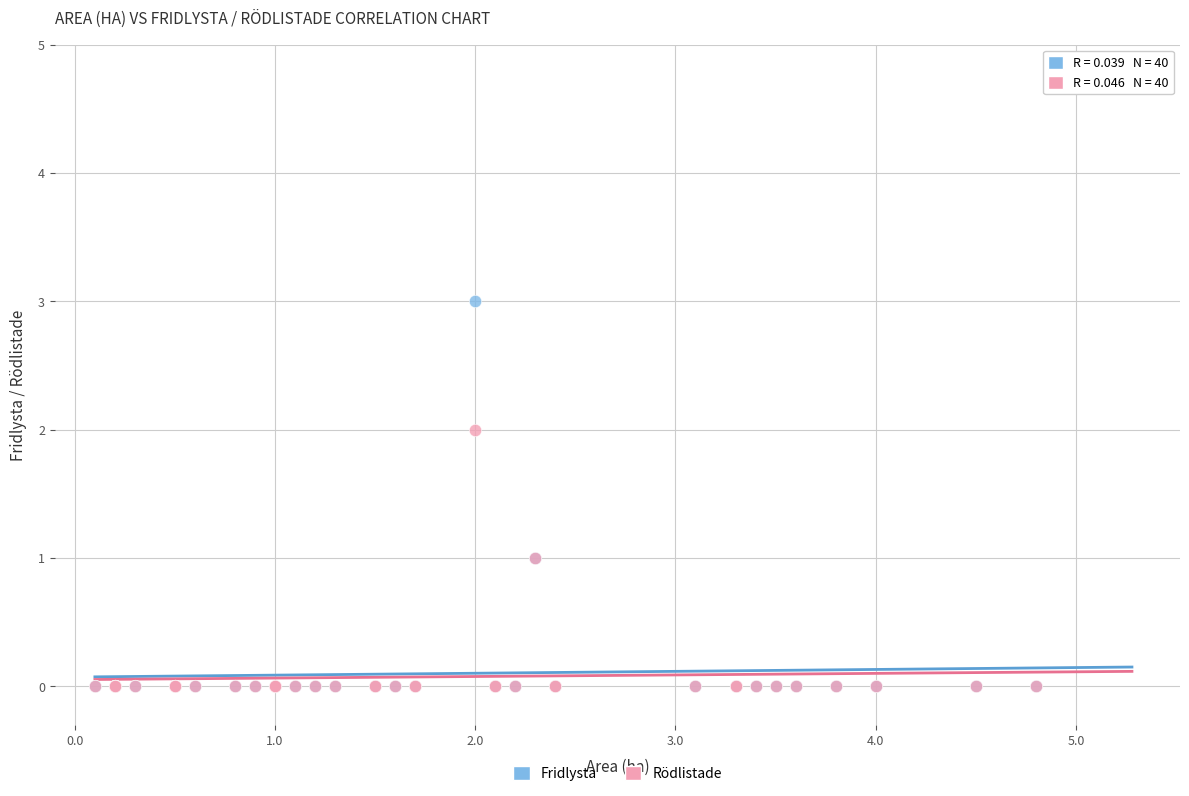

Which series has the widest spread of Y values?

Fridlysta